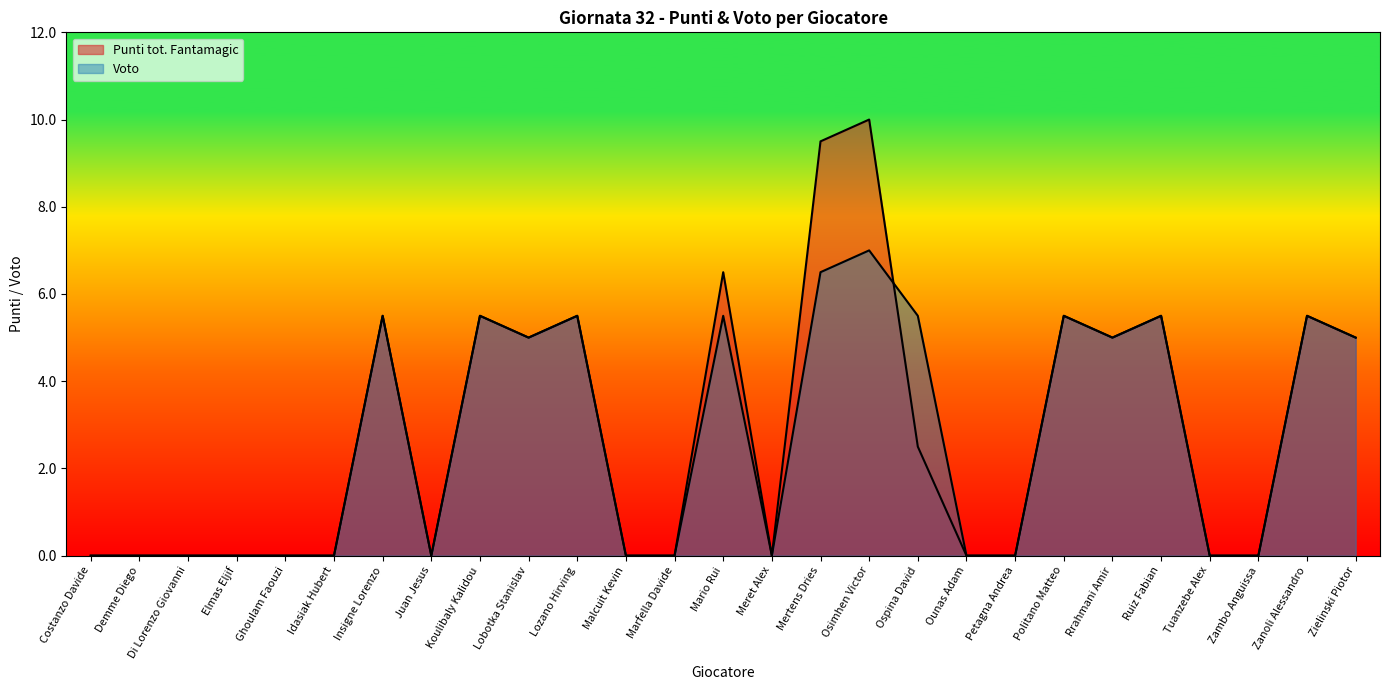

Read the Punti tot. Fantamagic value at Osimhen Victor.

10.0